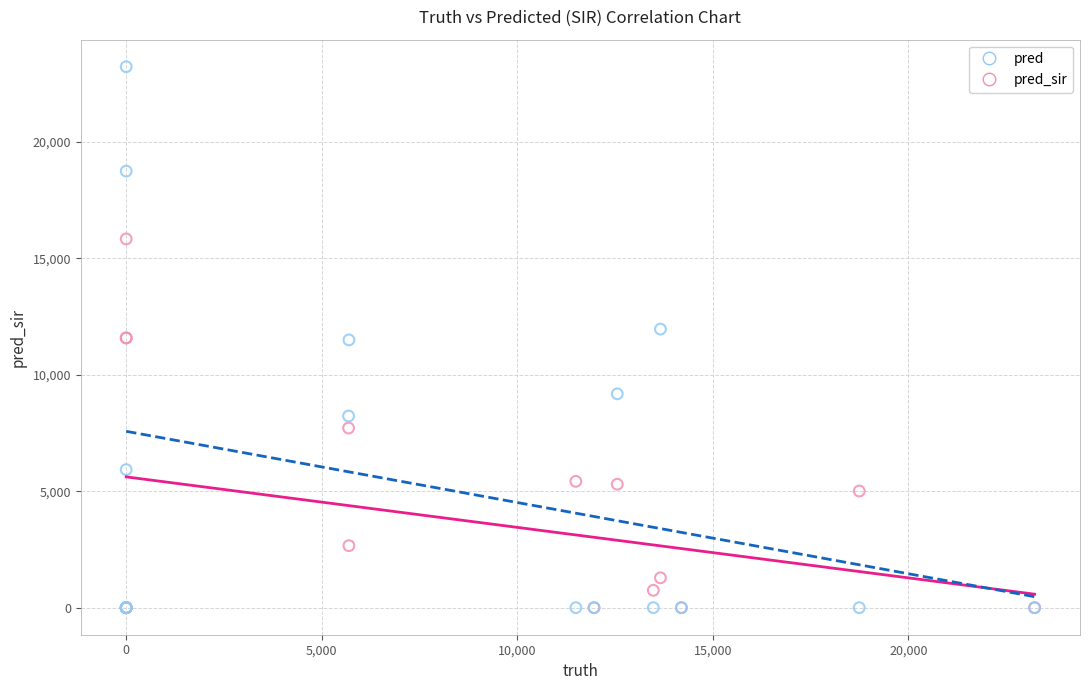

What are all the series names shown in the legend?

pred, pred_sir